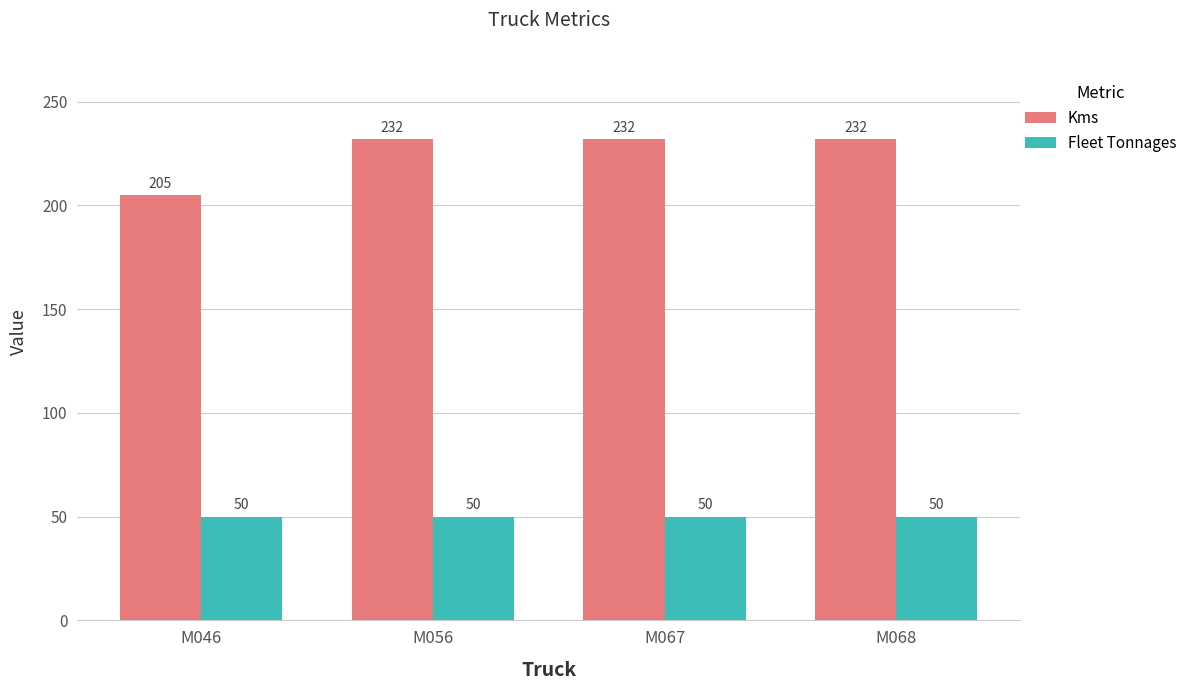

Is the value of Fleet Tonnages at M067 greater than the value of Kms at M056?

No